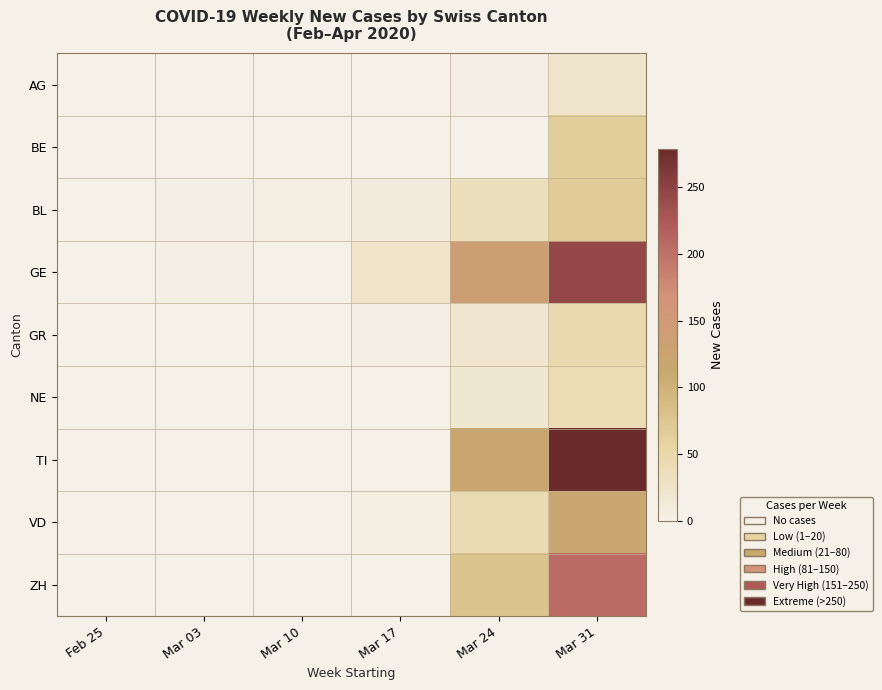

At how many categories does at least one series exceed 155?

1